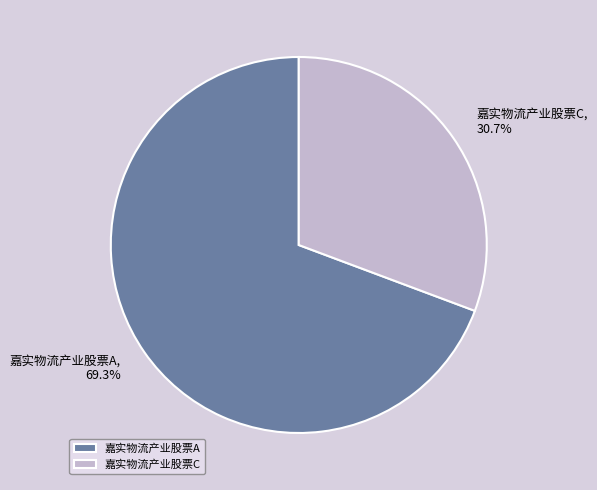

How many slices are in this pie chart?

2